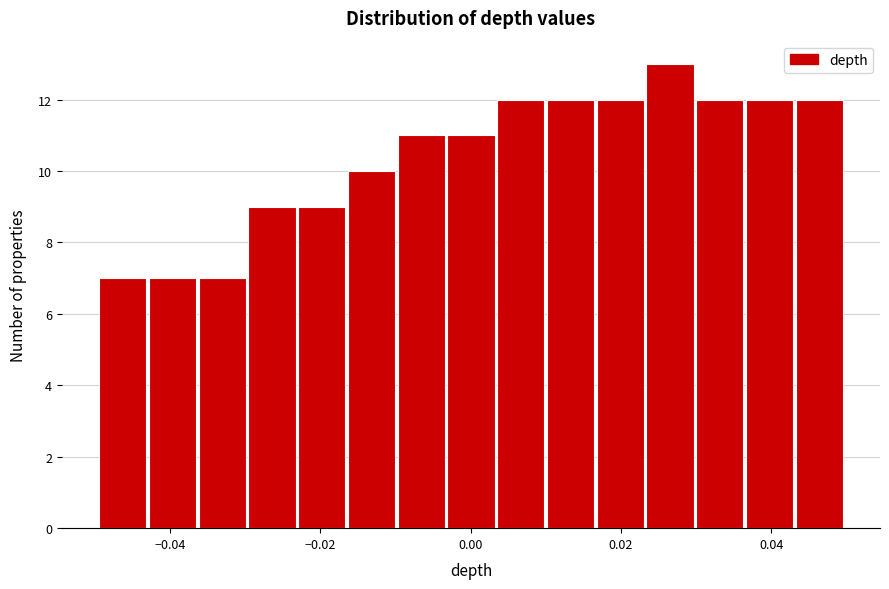

Read against the x-axis, roughly where is the centre of the tallest bar?

0.026